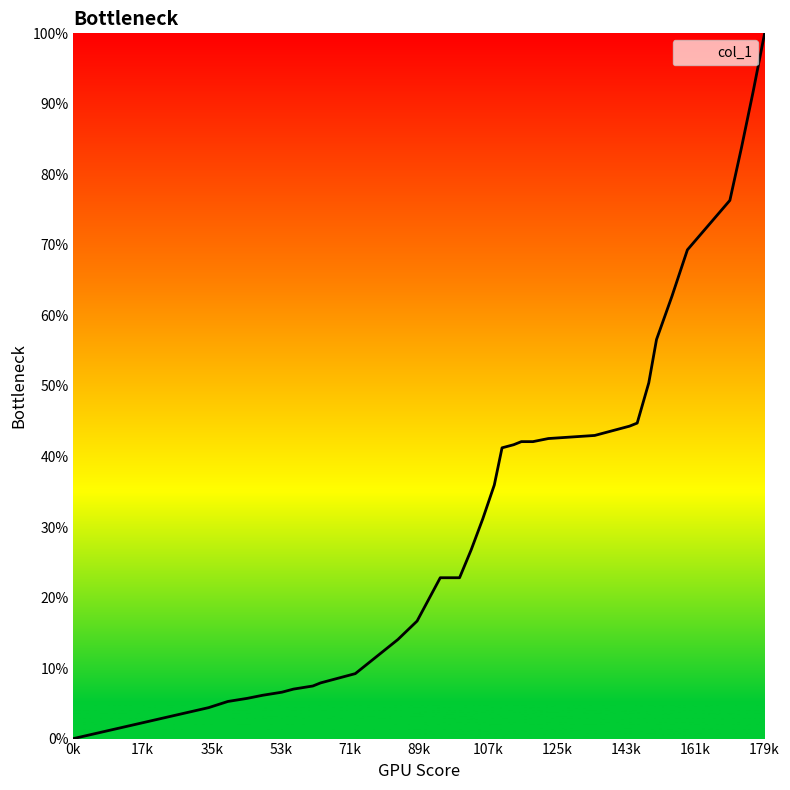

What is the greatest value displayed?

100.0